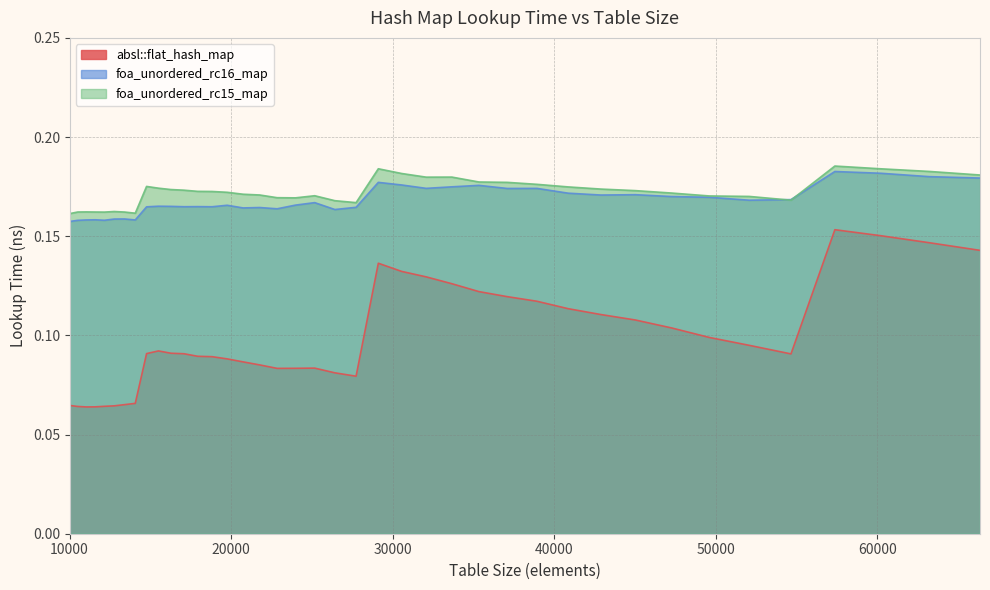

What is the difference between the maximum and second lowest values in the absl::flat_hash_map series?

0.1